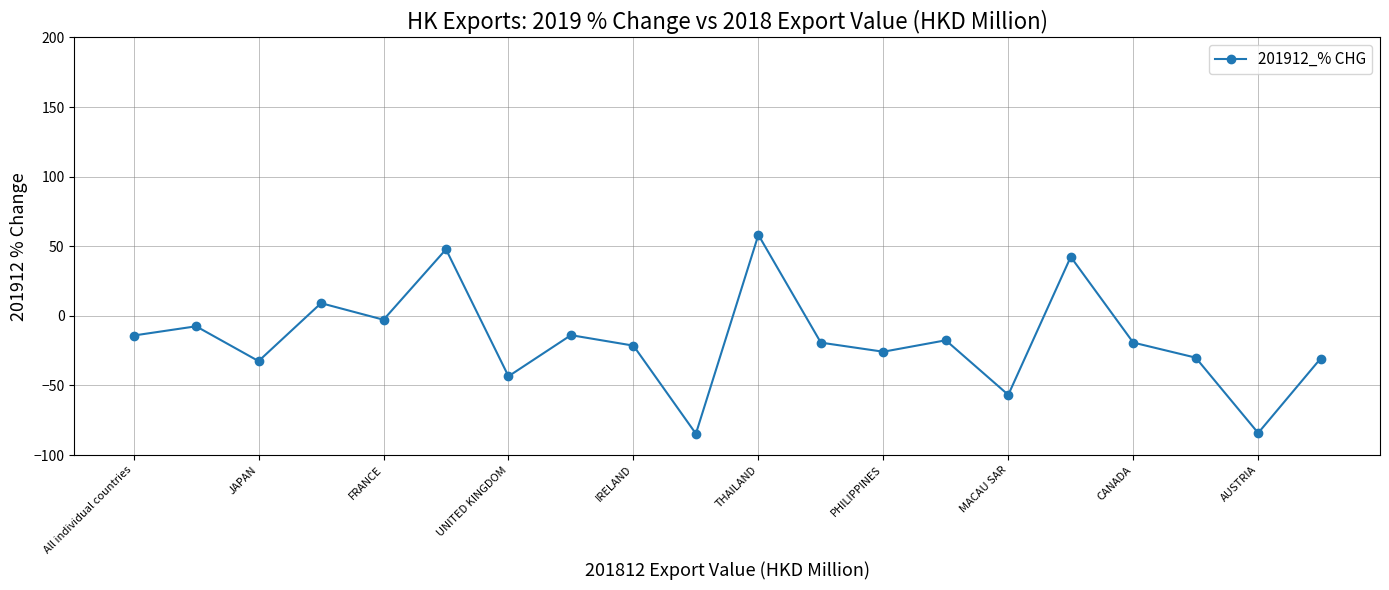

What is the maximum value shown in the chart?

58.2